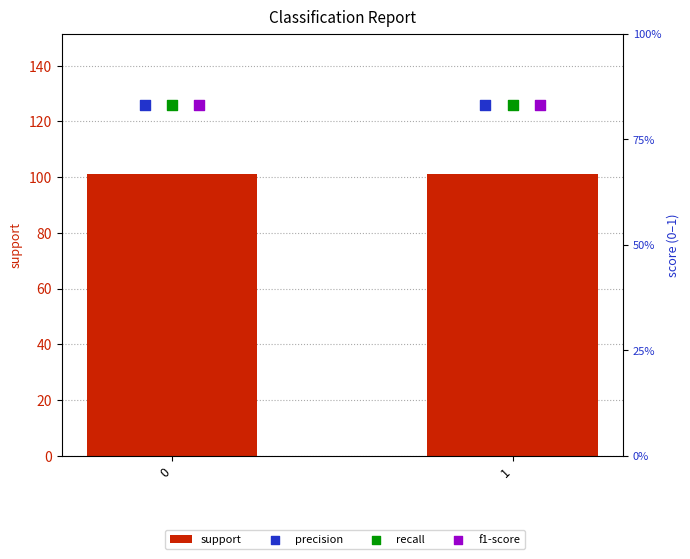

What are all the series names shown in the legend?

support, precision, recall, f1-score